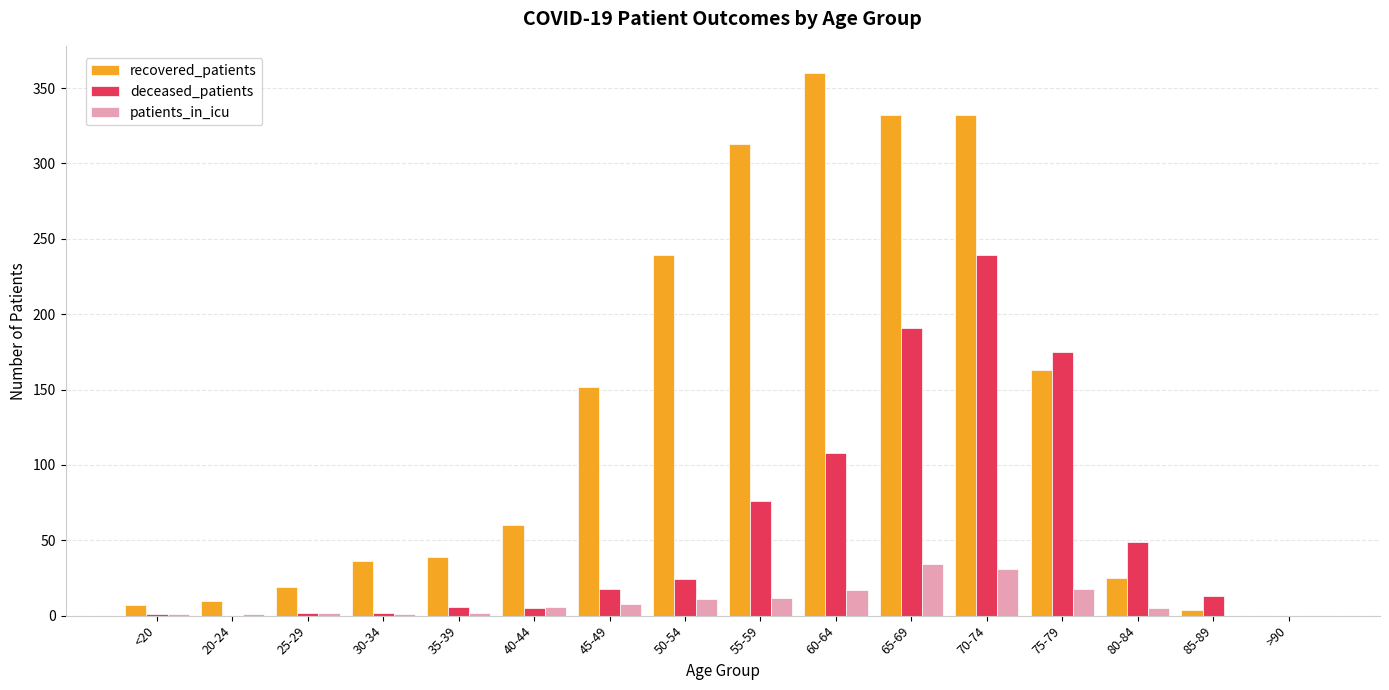

How many values in recovered_patients are above zero?

15